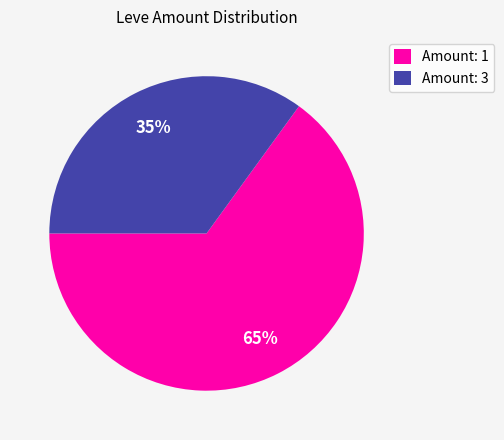

What percentage is the Amount: 1 slice, to the nearest percent?

65%